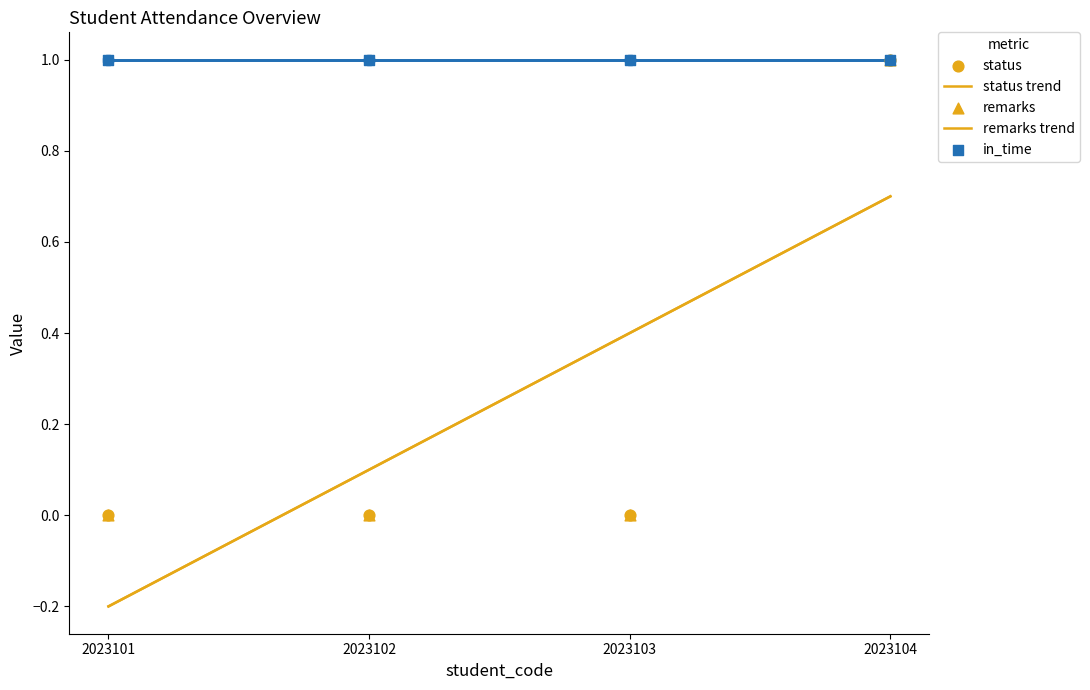

Which series has the largest total across all categories?

in_time